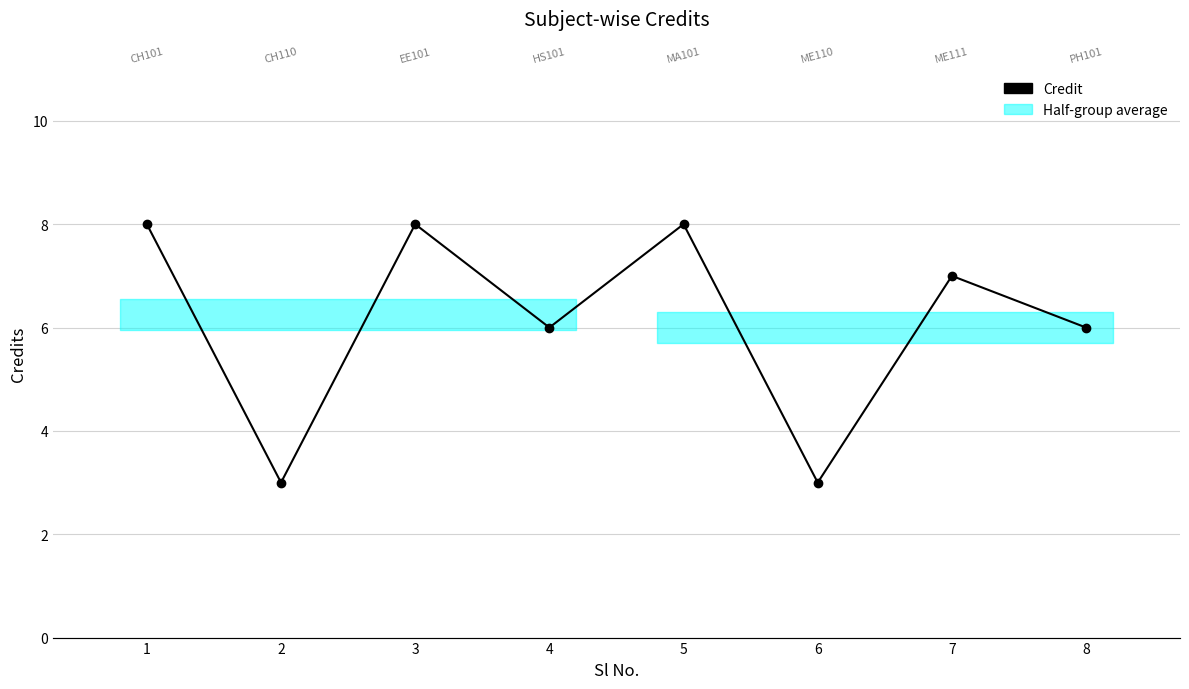

Rank the categories by value from highest to lowest.

1, 3, 5, 7, 4, 8, 2, 6